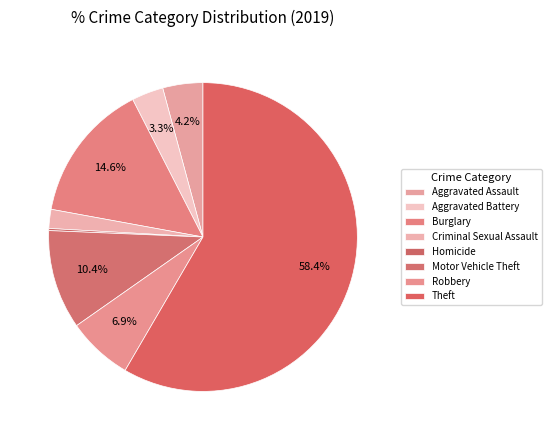

How much of the chart is everything except Criminal Sexual Assault?

98.0%